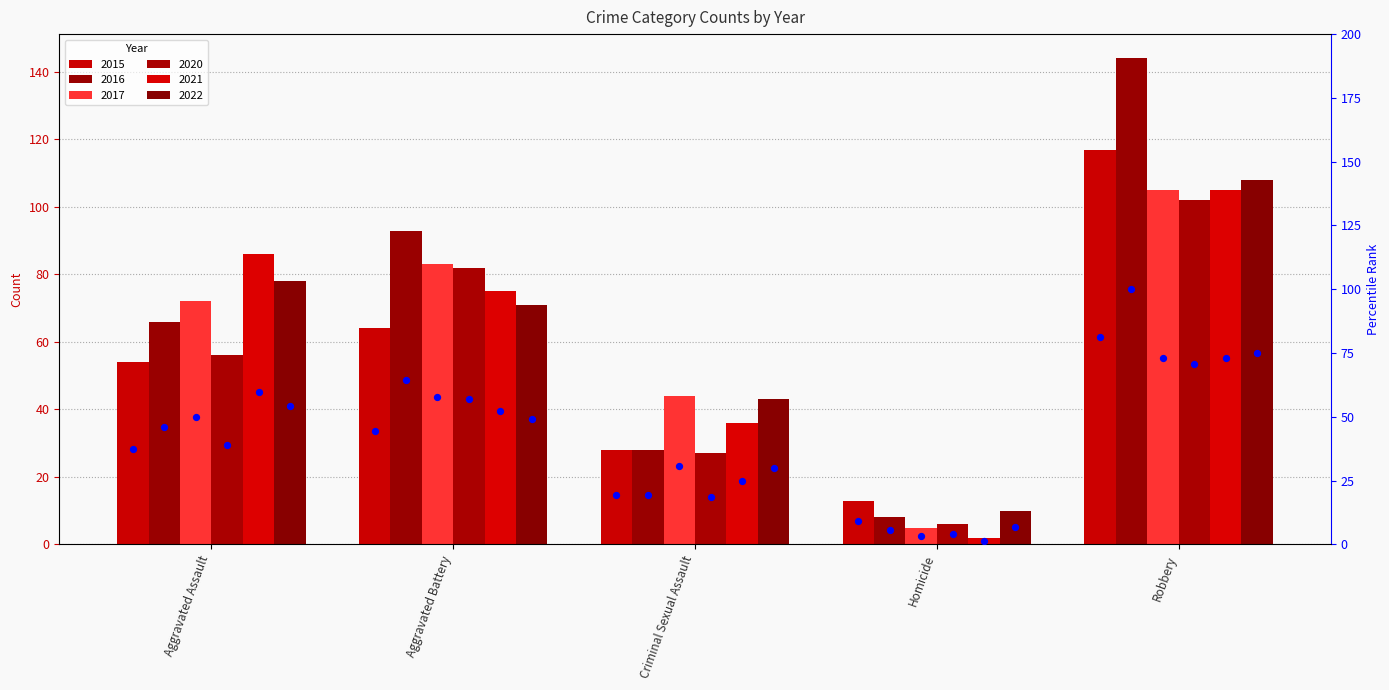

What is the change in value from Aggravated Battery to Criminal Sexual Assault?

-25.0